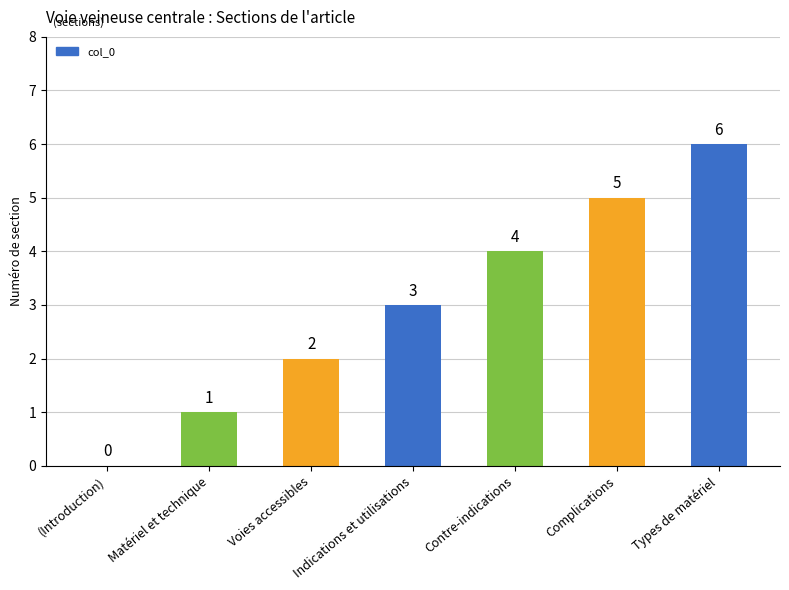

What is the sum of all values?

21